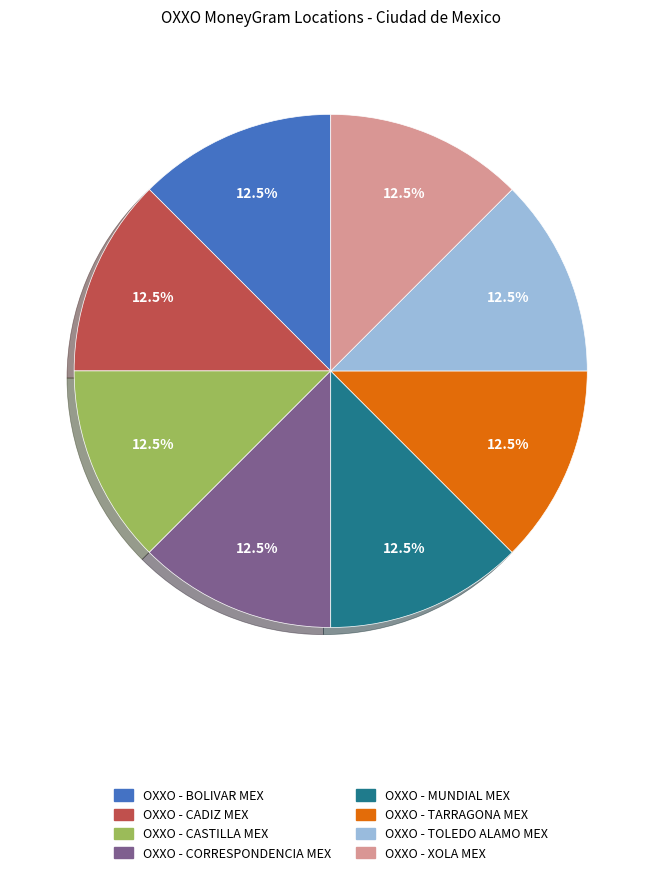

Is OXXO - XOLA MEX the majority of the pie?

No